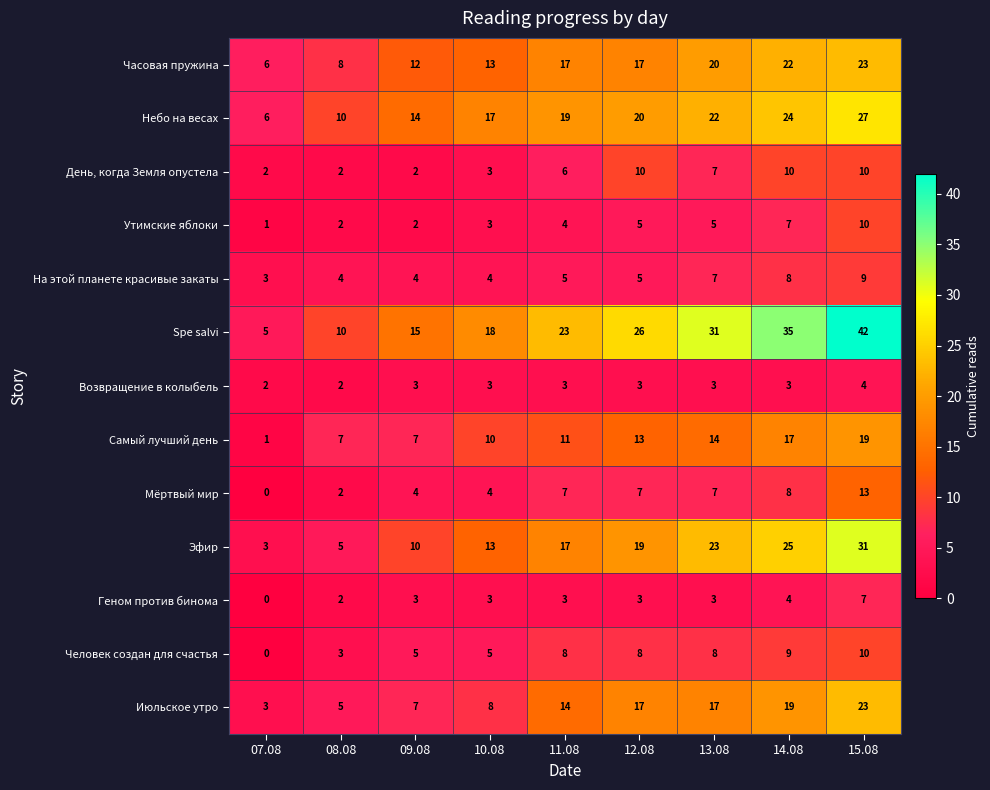

What value does the Самый лучший день series have at 09.08, to the nearest 5?

5